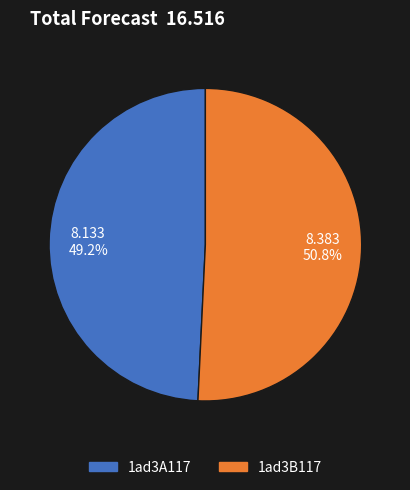

True or false: 1ad3A117 accounts for 63% of the total.

False